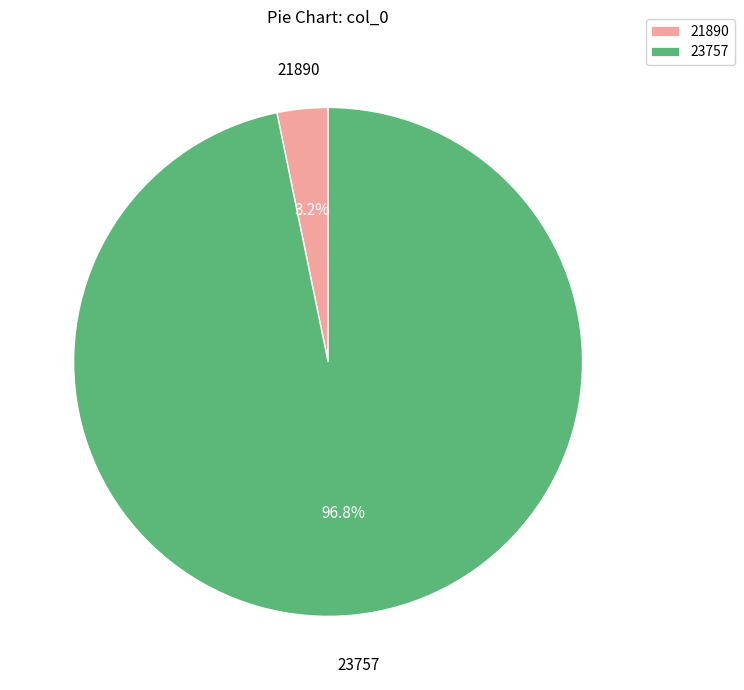

The 21890 slice represents 13% of the pie. True or false?

False